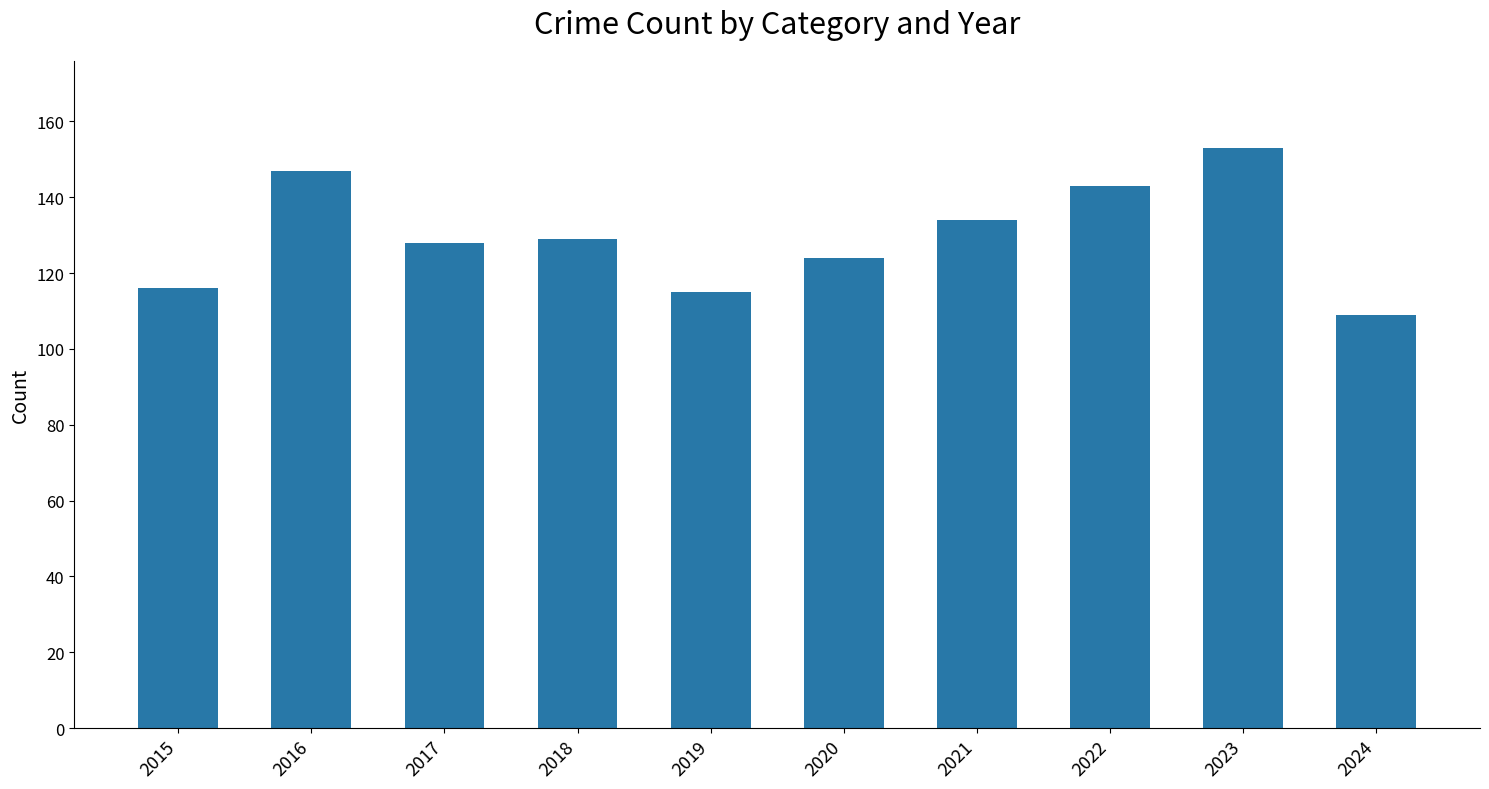

What is the value of the 9th bar from the left?

153